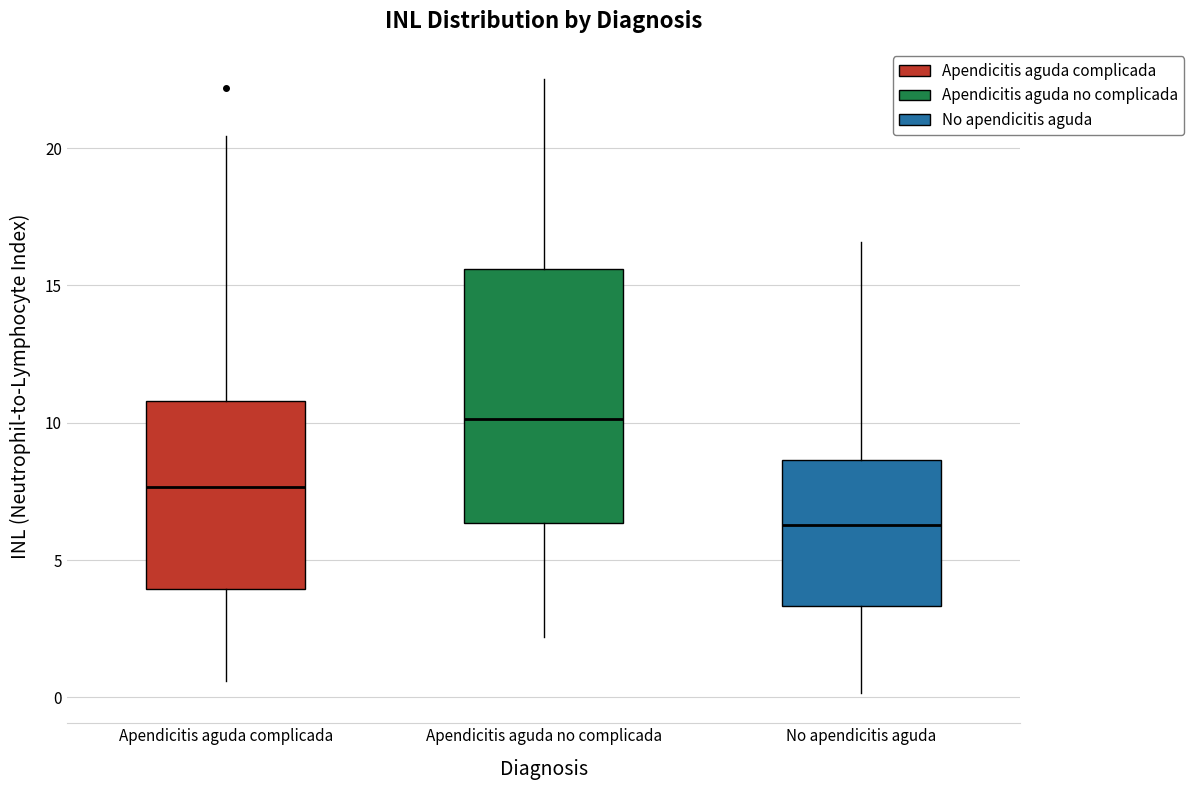

Which box has the lowest median line?

No apendicitis aguda